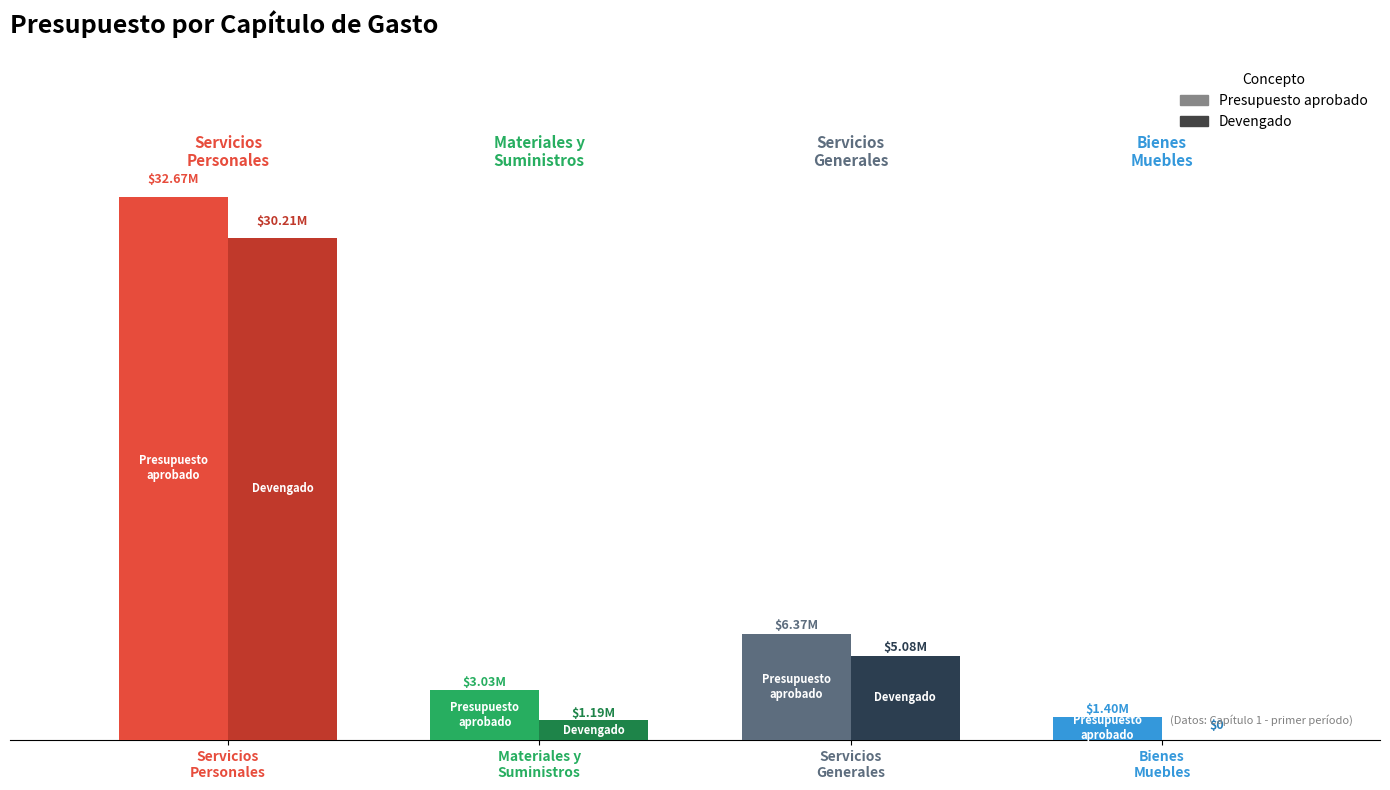

Reading left to right, what are all the values shown in this chart?

Presupuesto aprobado: Servicios Personales=32674230.0	Materiales y Suministros=3028401.0	Servicios Generales=6367518.0	Bienes, muebles=1399228.0
Devengado: Servicios Personales=30208144.5	Materiales y Suministros=1186322.1	Servicios Generales=5075935.3	Bienes, muebles=0.0